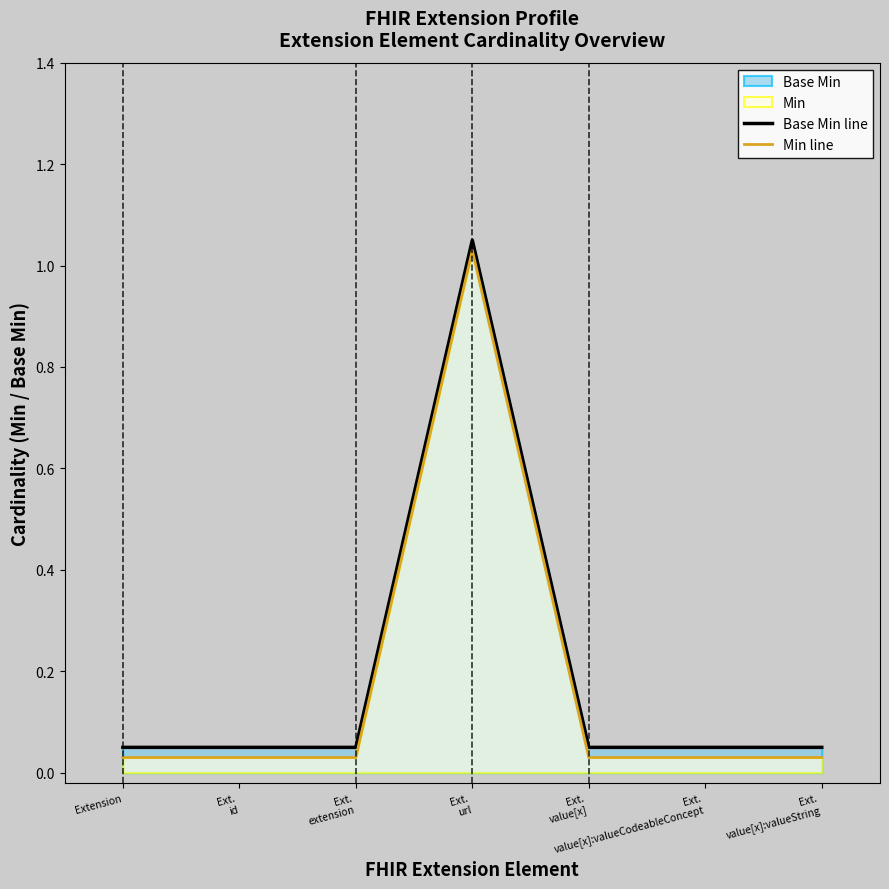

What is the difference between the maximum and minimum values in the Base Min line series?

1.0